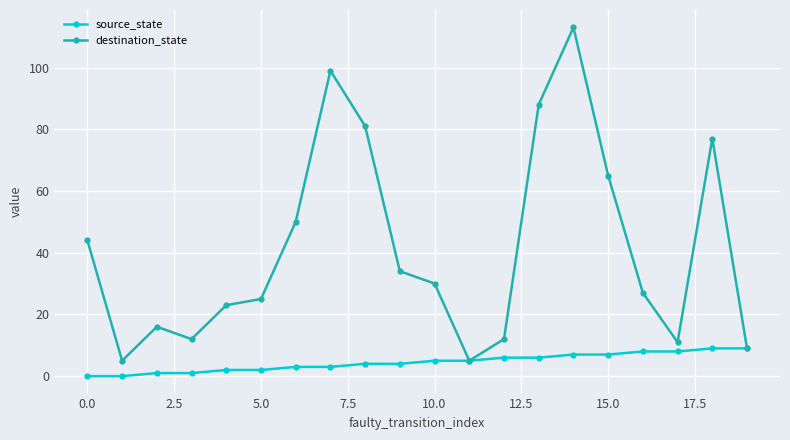

Which series has the widest spread of values?

destination_state